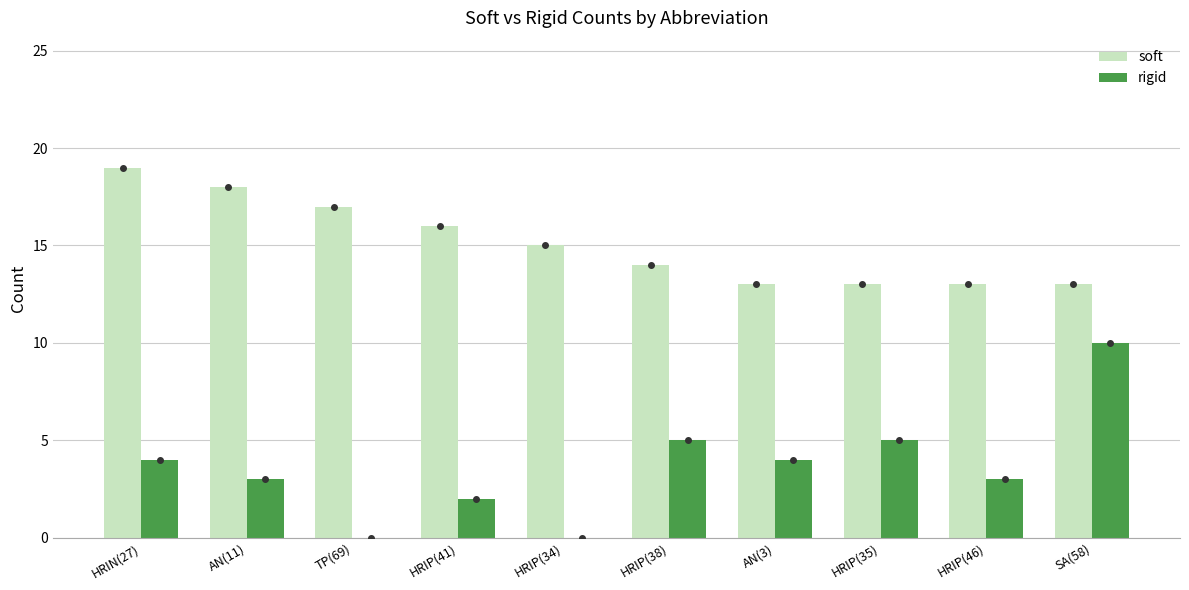

Count the number of categories in the chart.

10